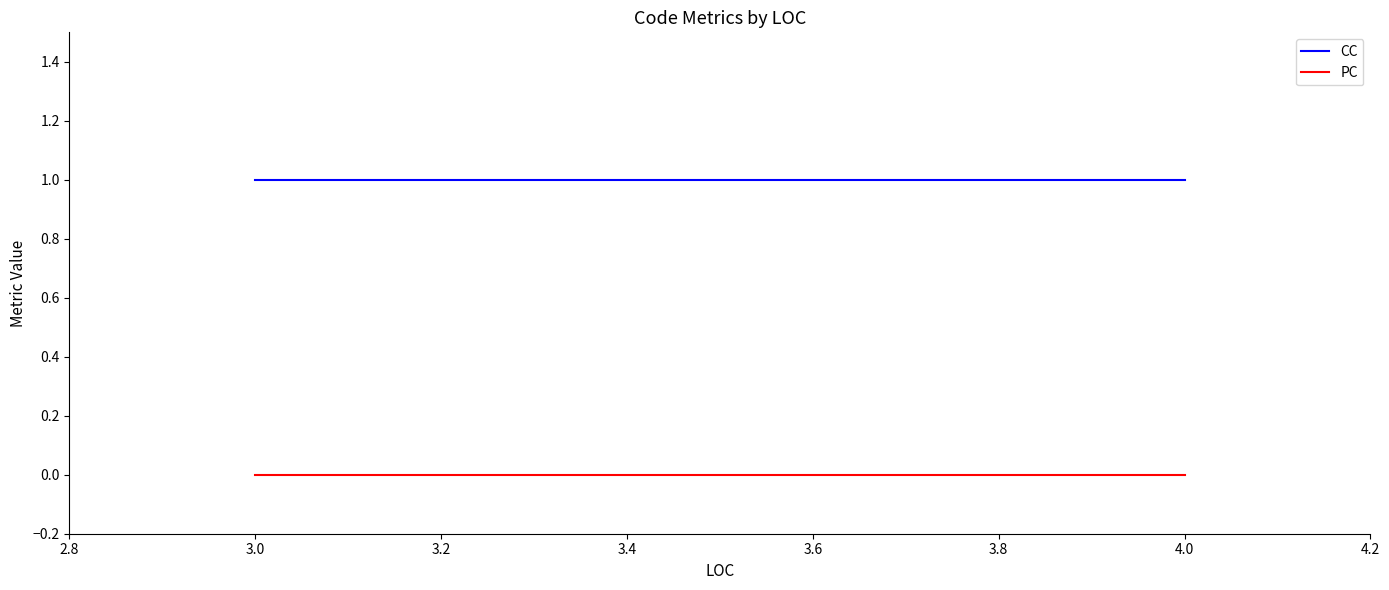

How many lines are shown in the chart?

2